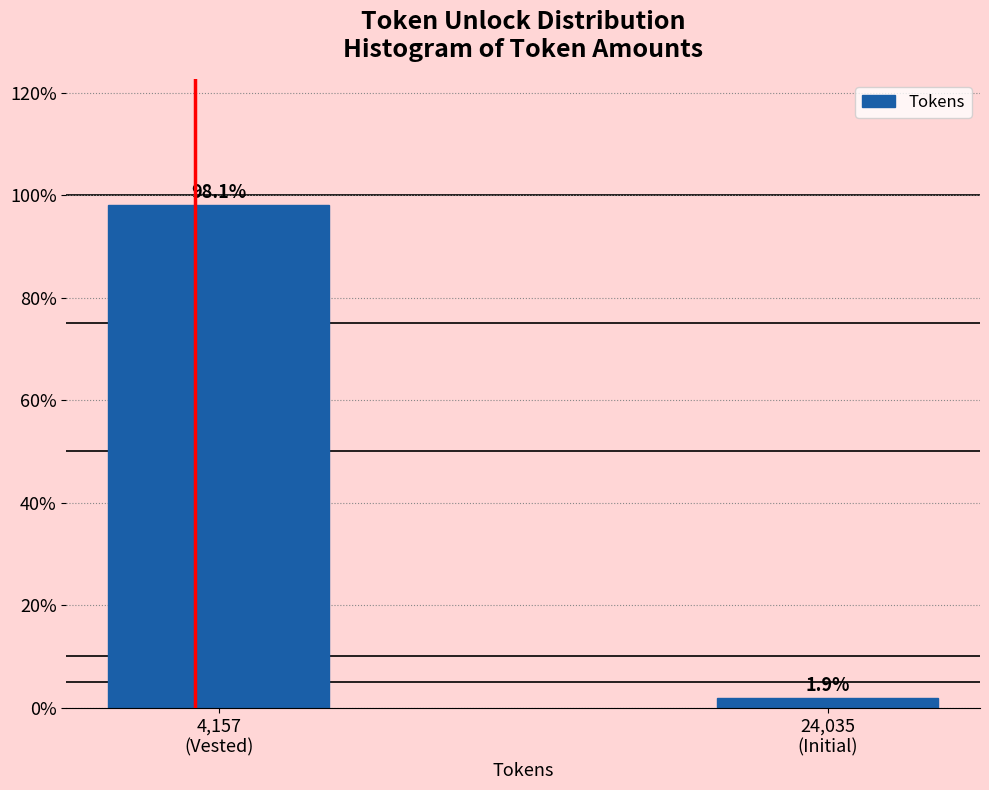

Reading left to right, transcribe all the data shown in this chart.

98.1	1.9